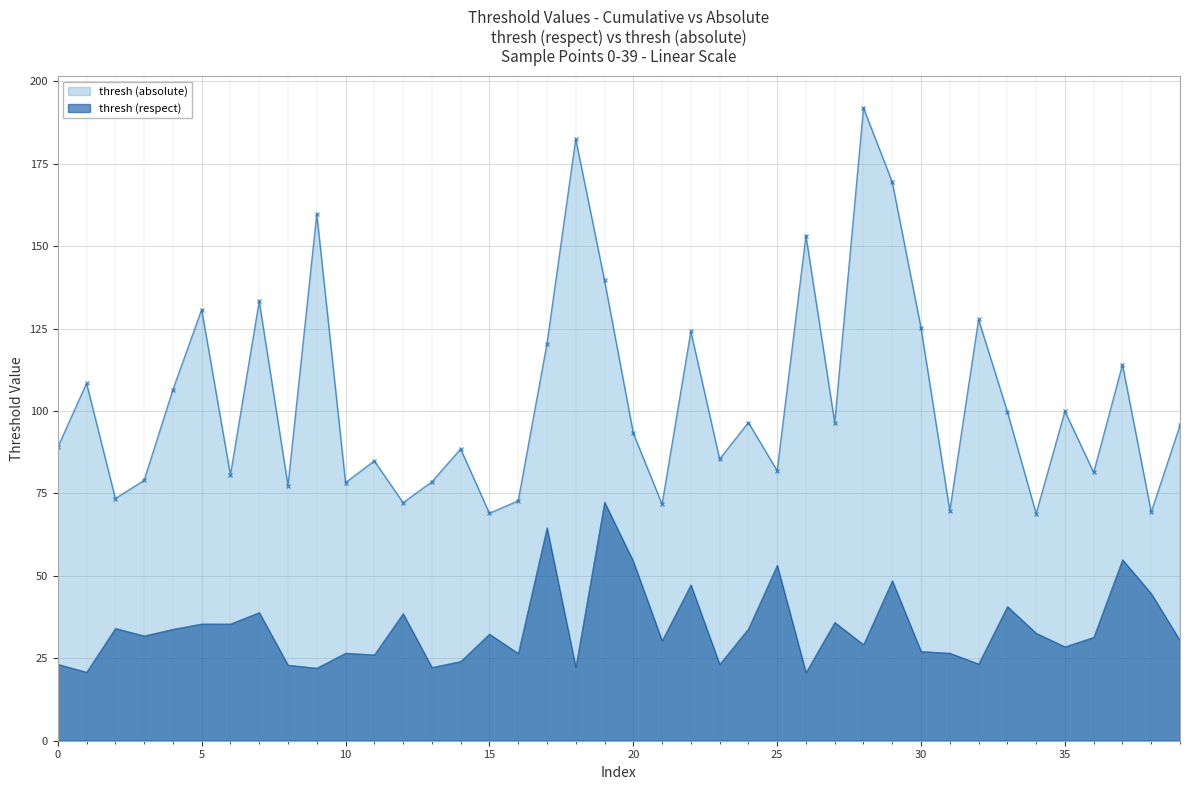

What is the difference between the maximum and minimum values in the thresh (respect) series?

51.7